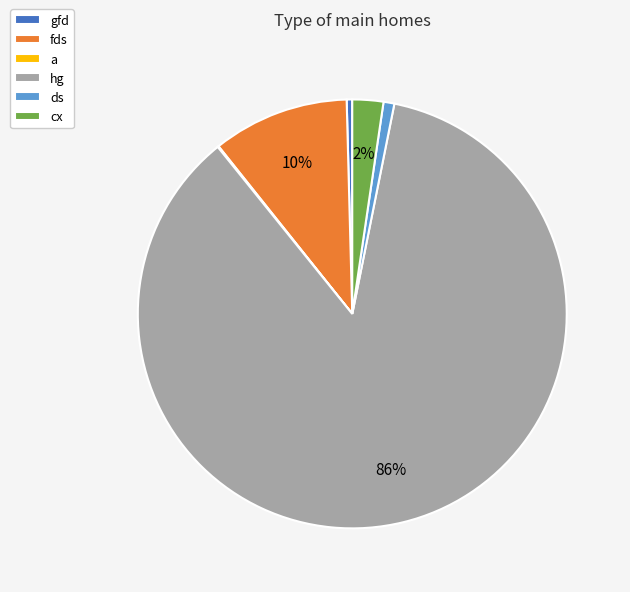

How much of the chart is everything except cx?

97.7%